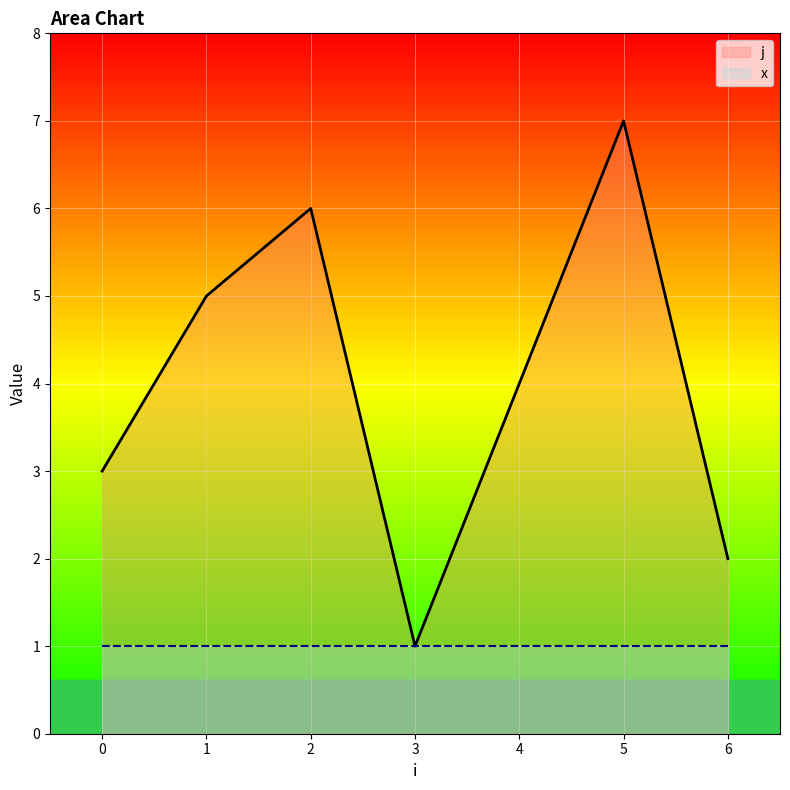

How many lines are shown in the chart?

2